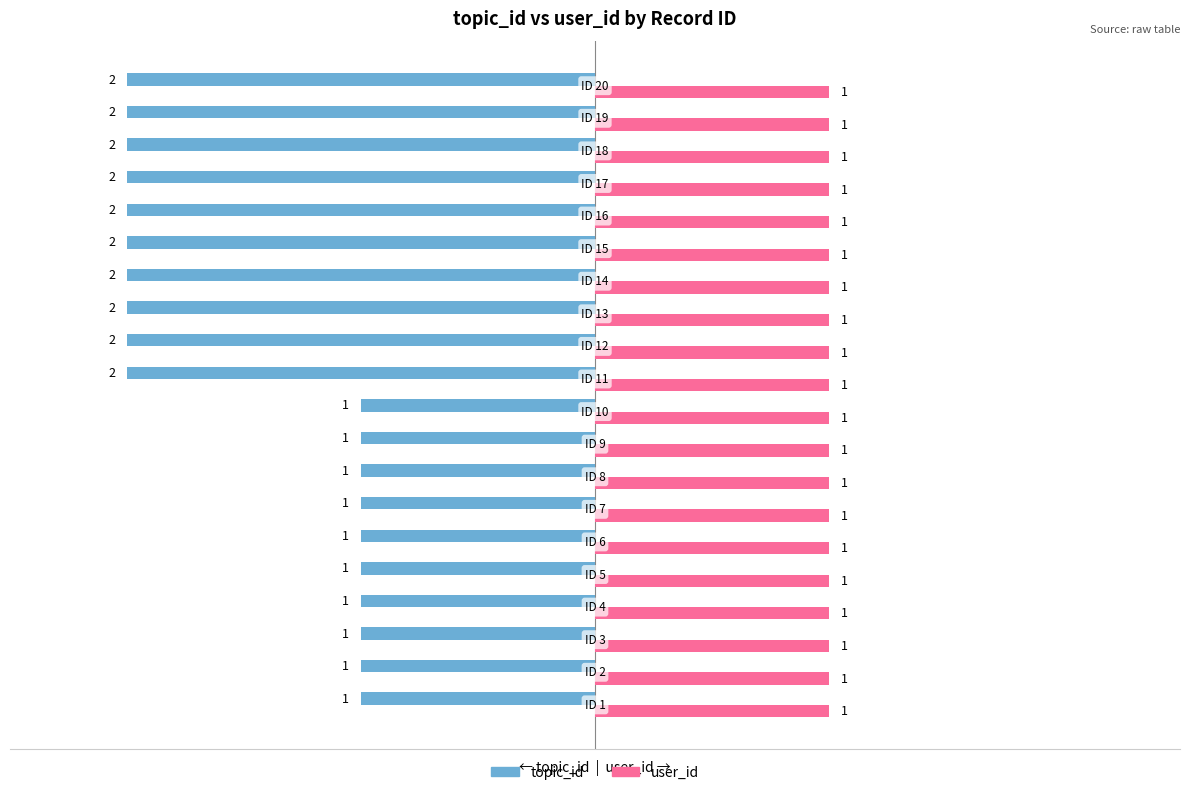

Which series has the largest range (max minus min)?

topic_id